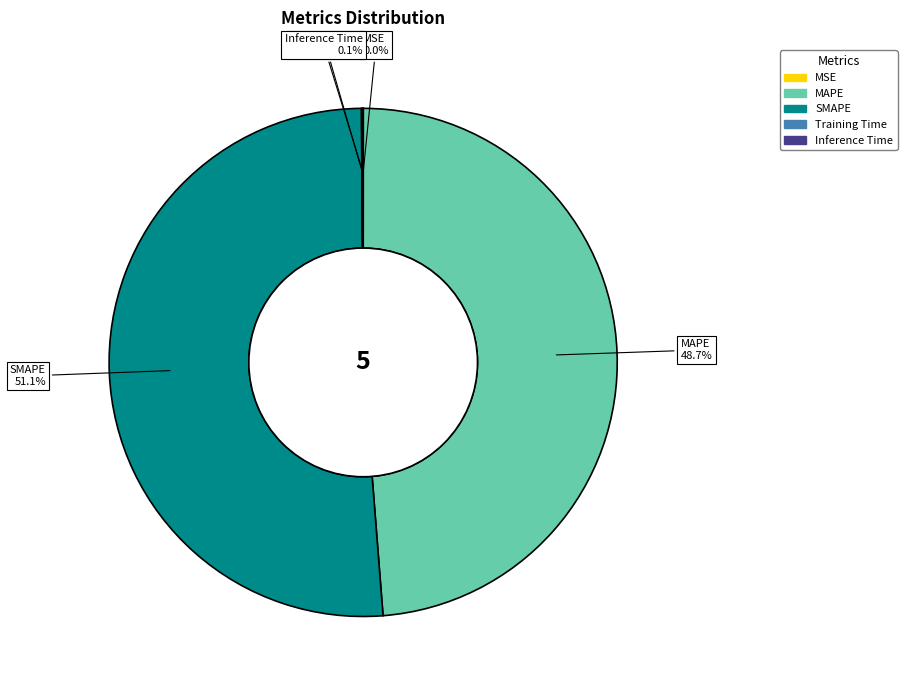

Does SMAPE account for over 50% of the chart?

Yes